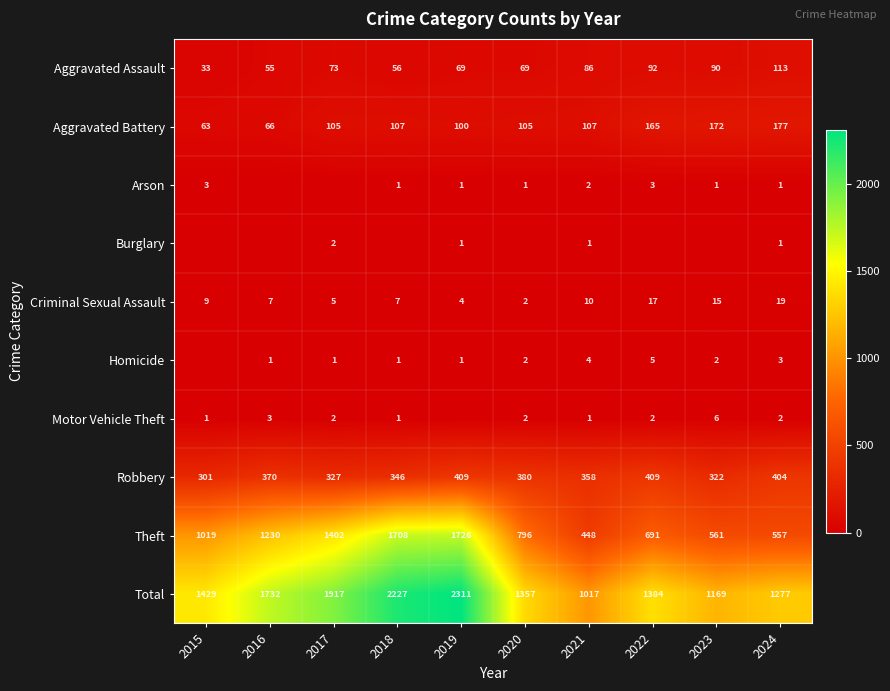

How many categories are shown in the chart?

10